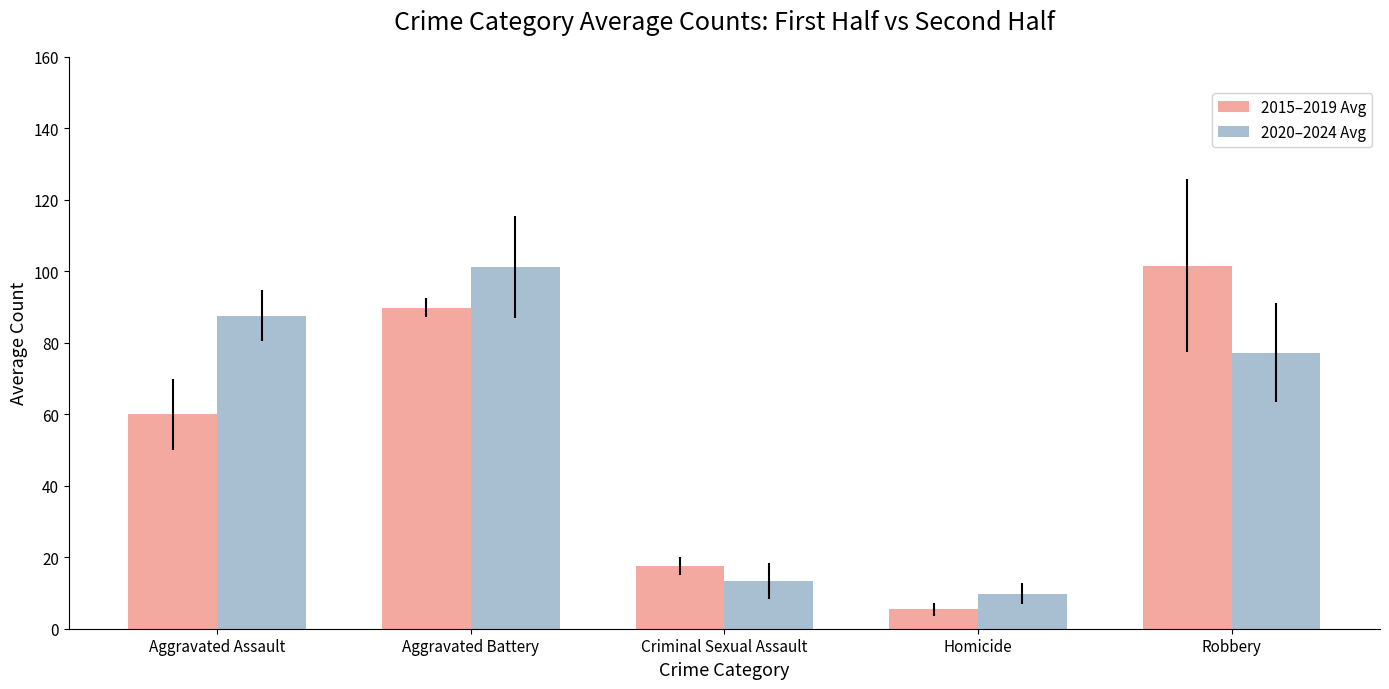

What is the label of the 5th bar from the right?

Aggravated Assault